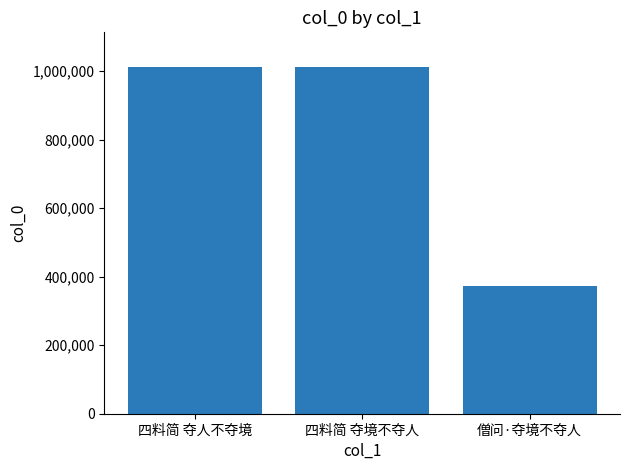

What is the label of the 3rd bar from the left?

僧问·夺境不夺人